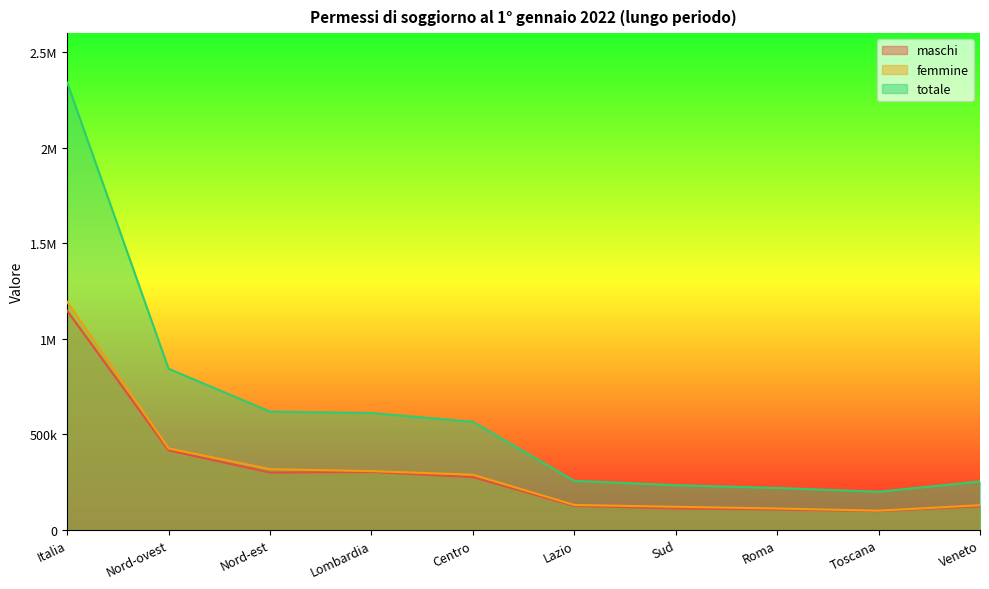

How many interior local peaks does the maschi series have?

1